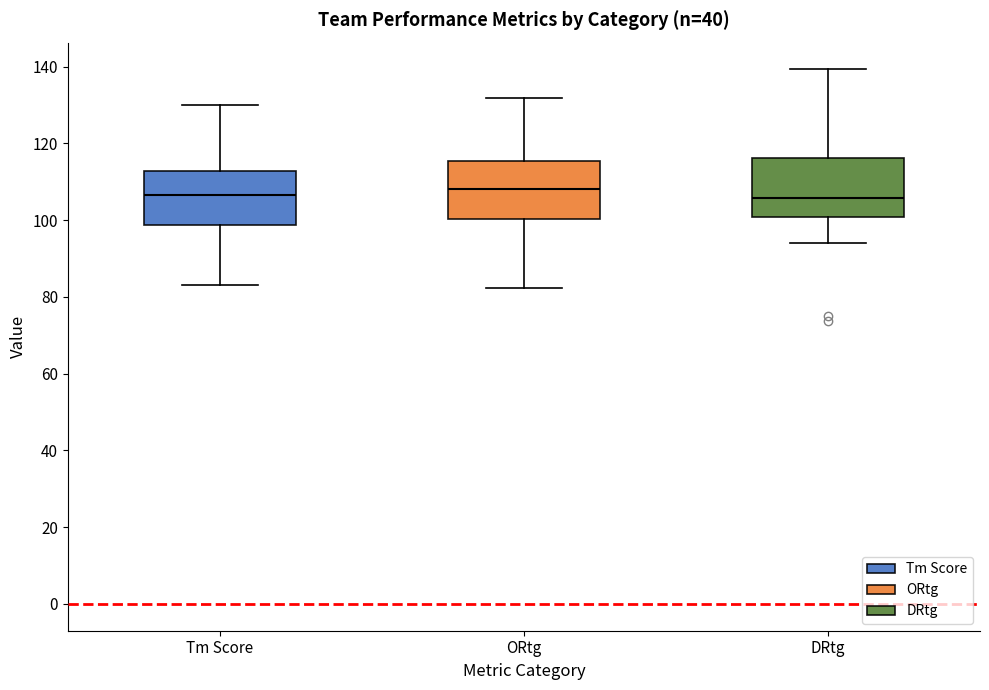

Where is the upper edge of the box for Tm Score on the y-axis? The values are not printed on the chart, so give them approximately, as read against the axis.

112